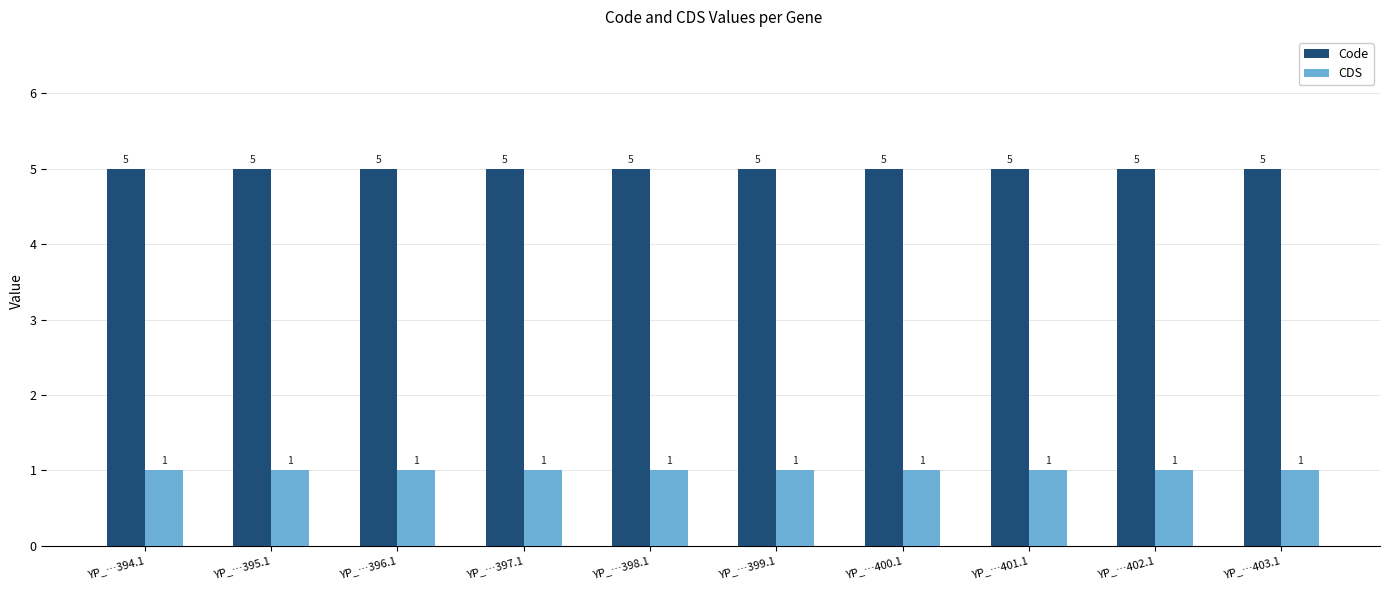

How many bars are there in total?

20